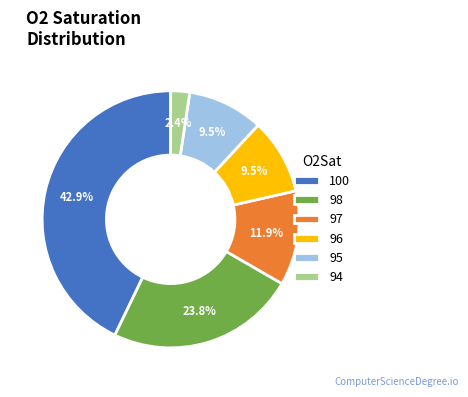

Is there any slice that represents more than half of the pie?

No